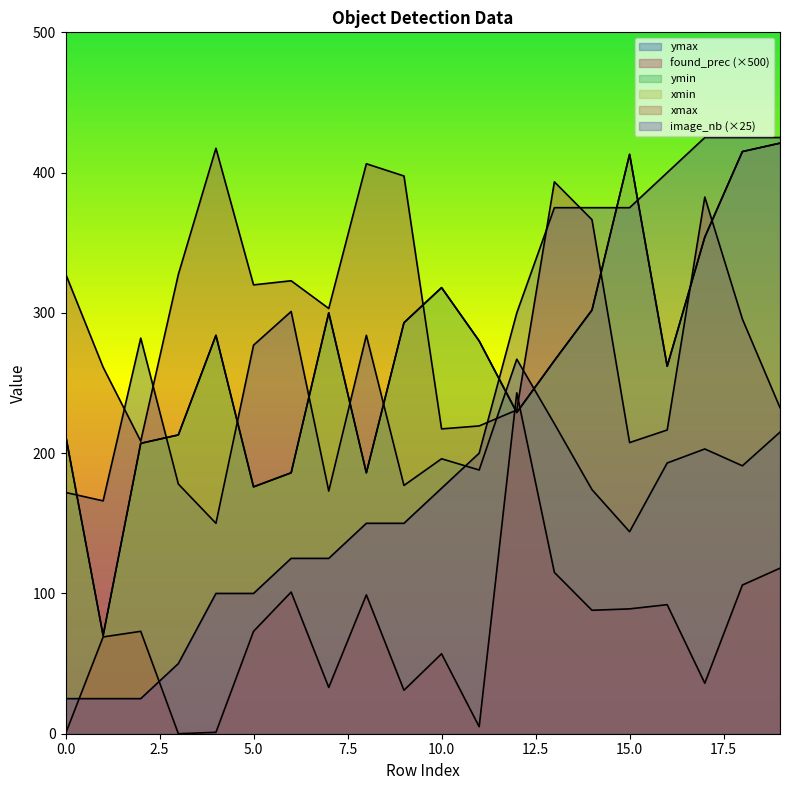

What is the difference between the xmin values at 19 and 8?

235.0